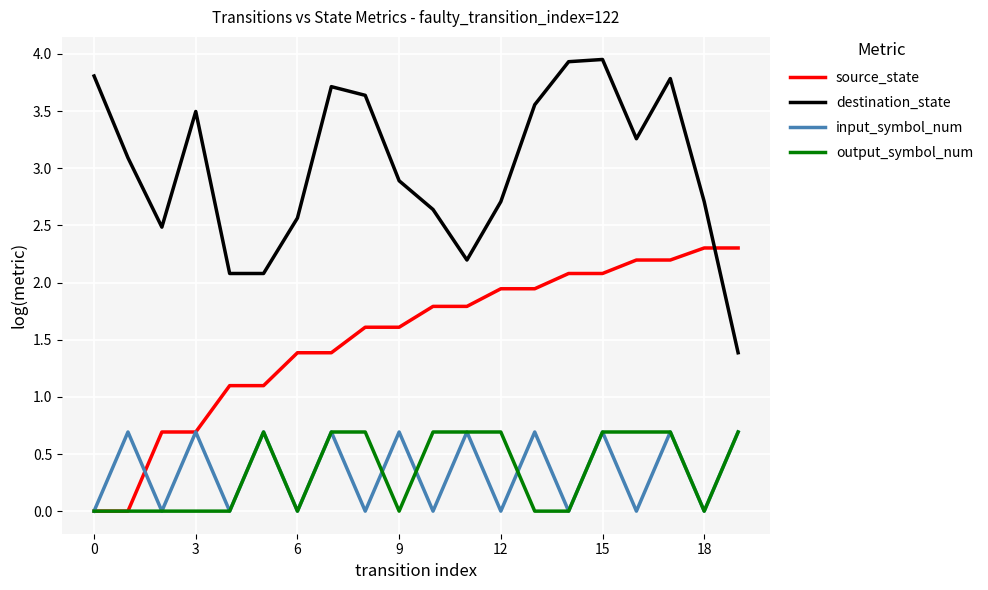

True or false: destination_state and output_symbol_num cross at least once.

False